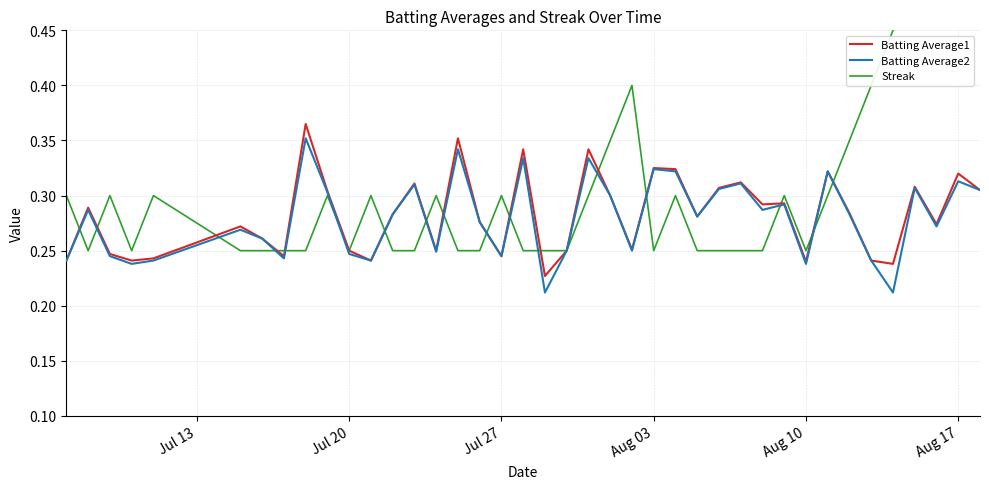

How many Batting Average1 values are between 0 and 1?

40